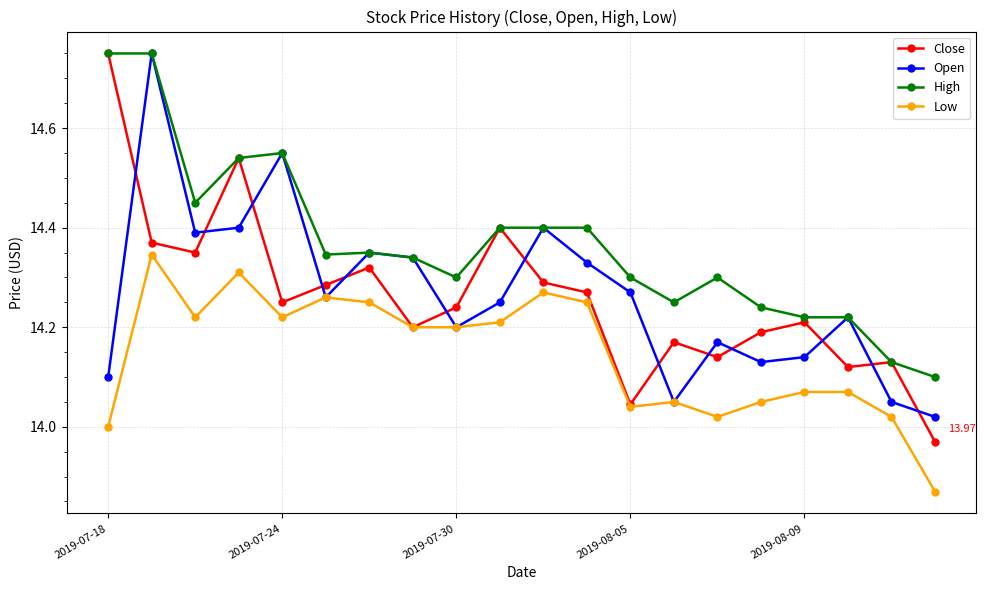

Which series has the largest total across all categories?

High